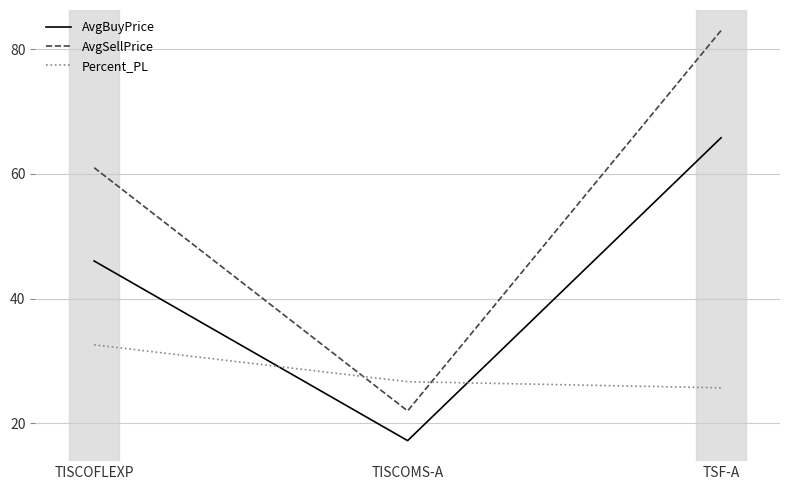

Which category has the highest value in the AvgBuyPrice series?

TSF-A